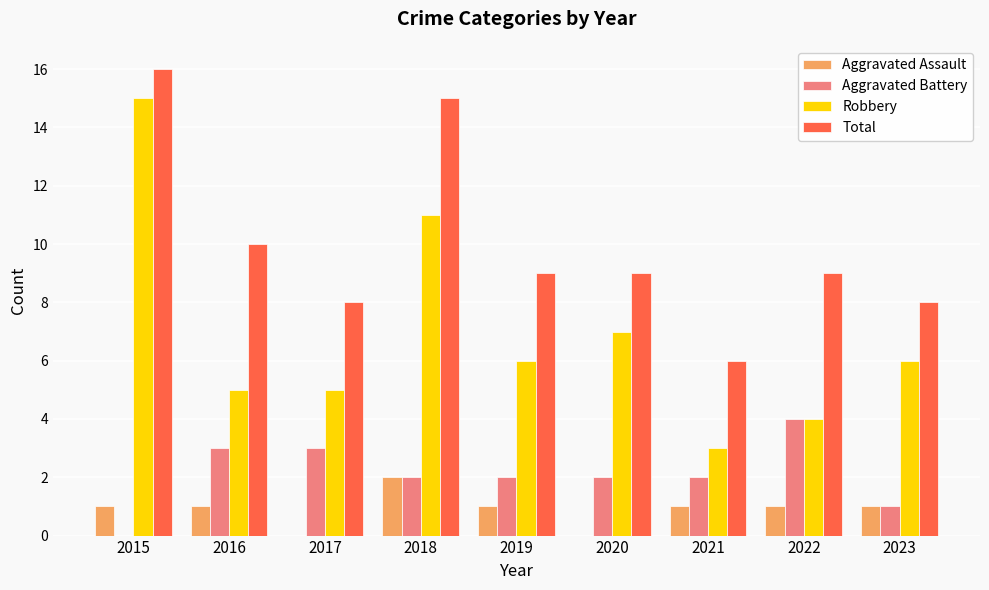

Which series changed the most between 2020 and 2021?

Robbery